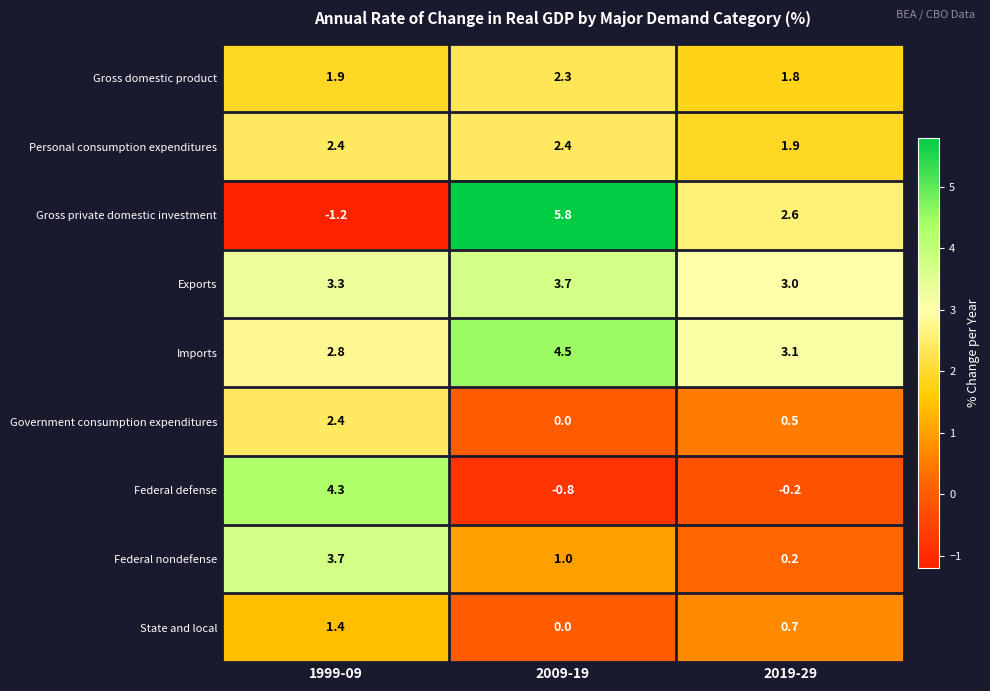

Is it true that Exports equals 1.1 at 1999-09?

False